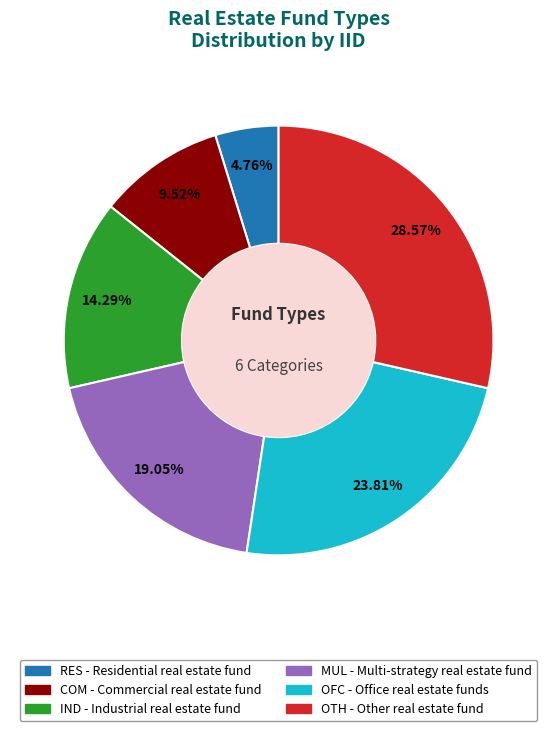

Between IND and MUL, which is larger?

MUL